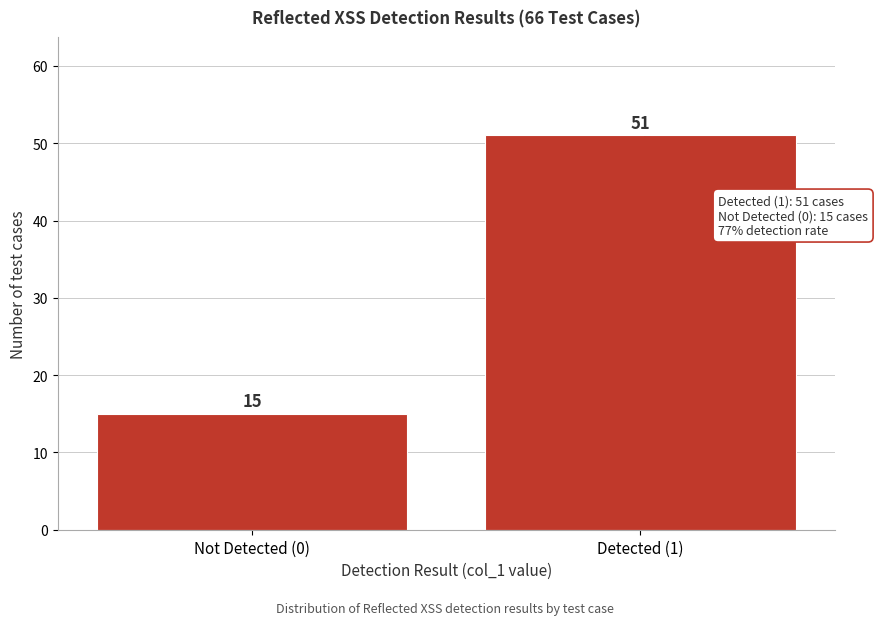

Reading left to right, list all the values displayed in this chart.

15	51